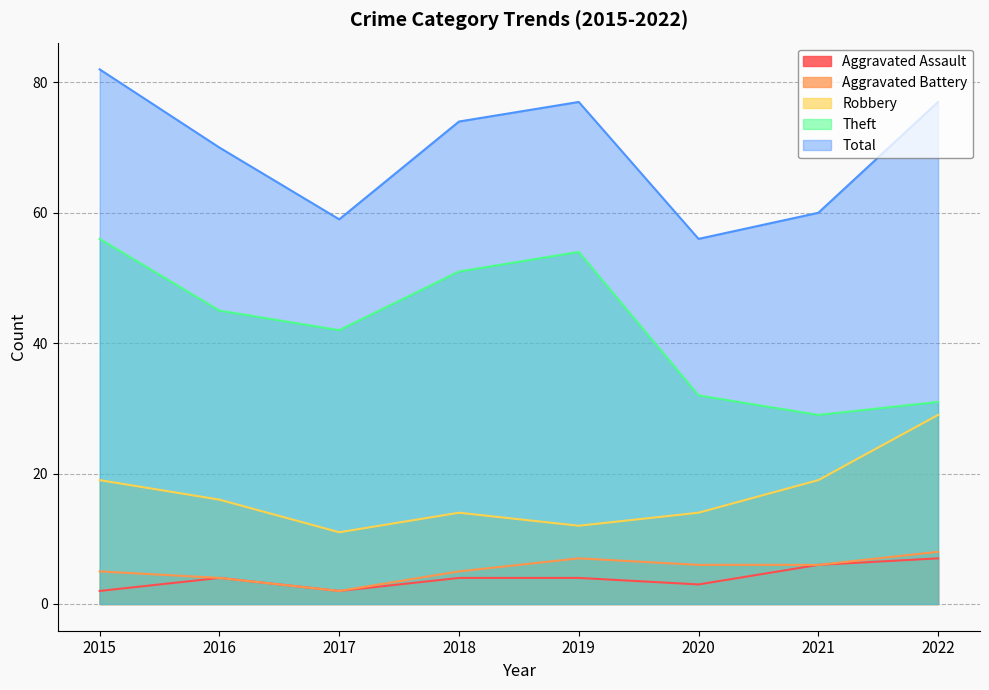

Which has a higher value, 2016 or 2018?

2016